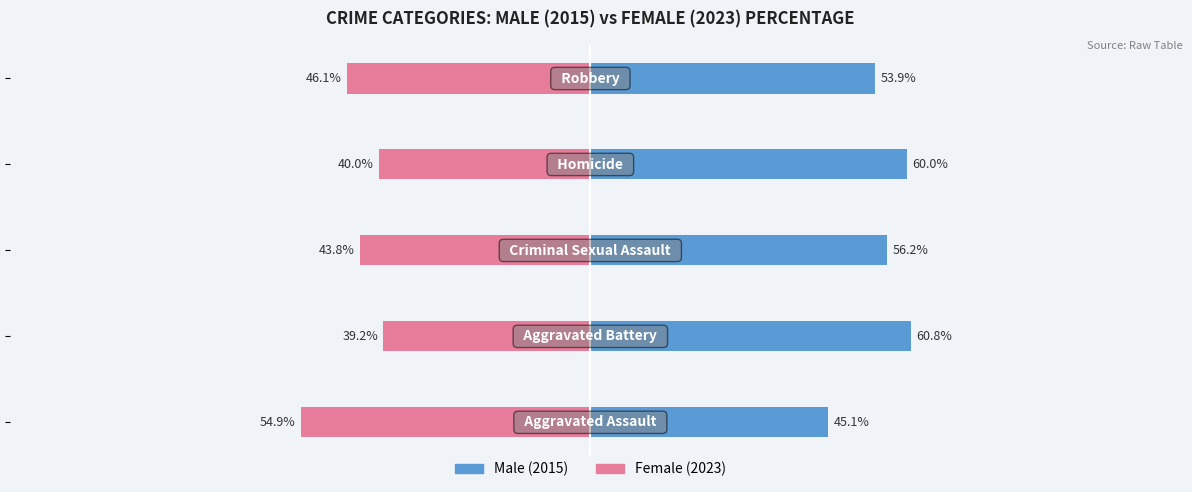

Are the bars grouped side by side (vs. stacked)?

Yes